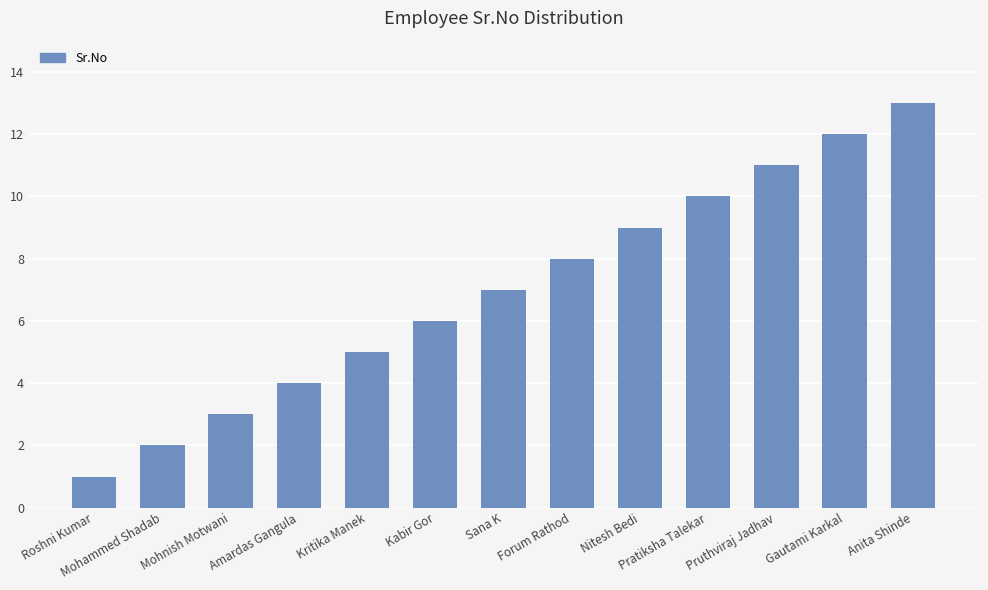

Reading left to right, transcribe all the data shown in this chart.

Roshni Kumar=1	Mohammed Shadab=2	Mohnish Motwani=3	Amardas Gangula=4	Kritika Manek=5	Kabir Gor=6	Sana K=7	Forum Rathod=8	Nitesh Bedi=9	Pratiksha Talekar=10	Pruthviraj Jadhav=11	Gautami Karkal=12	Anita Shinde=13